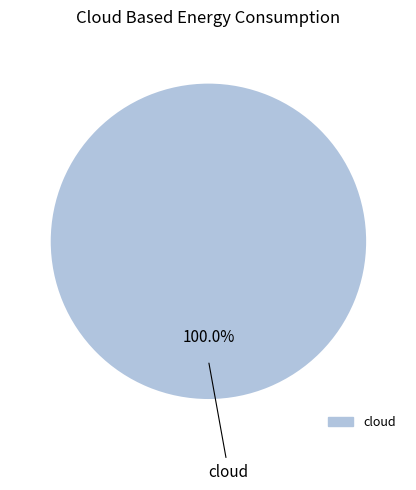

Does any single category account for the majority?

Yes